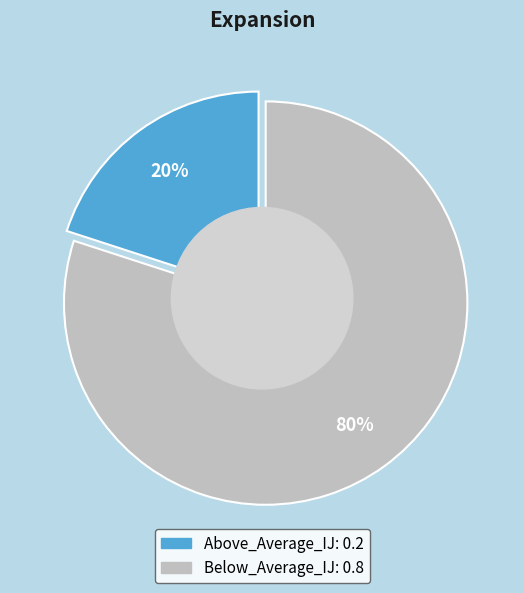

To the nearest percent, what is the difference between the Above_Average_IJ and Below_Average_IJ slice percentages?

60%